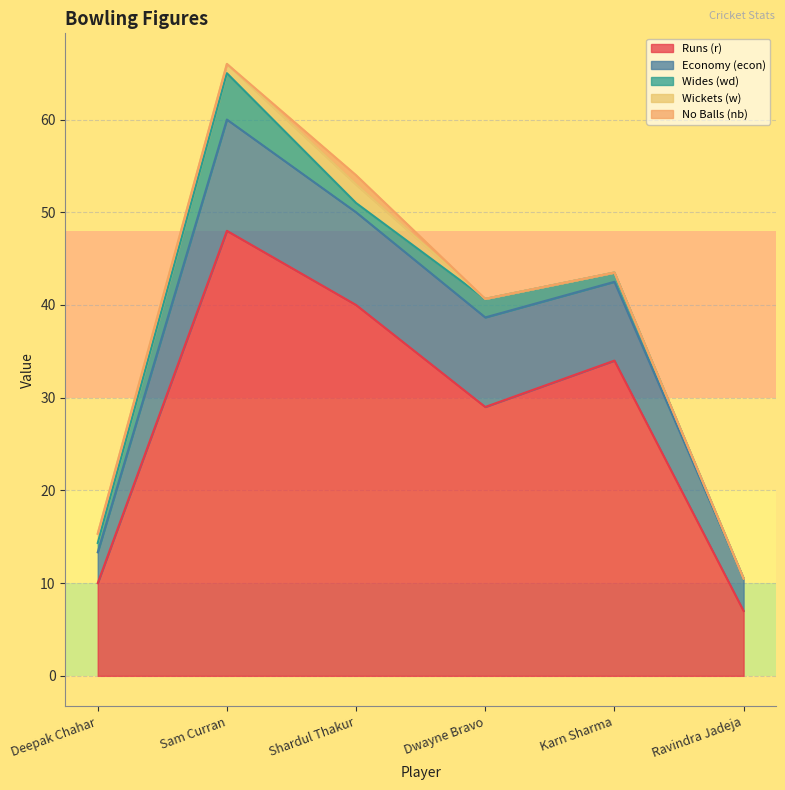

What are all the series names shown in the legend?

Runs (r), Economy (econ), Wides (wd), Wickets (w), No Balls (nb)